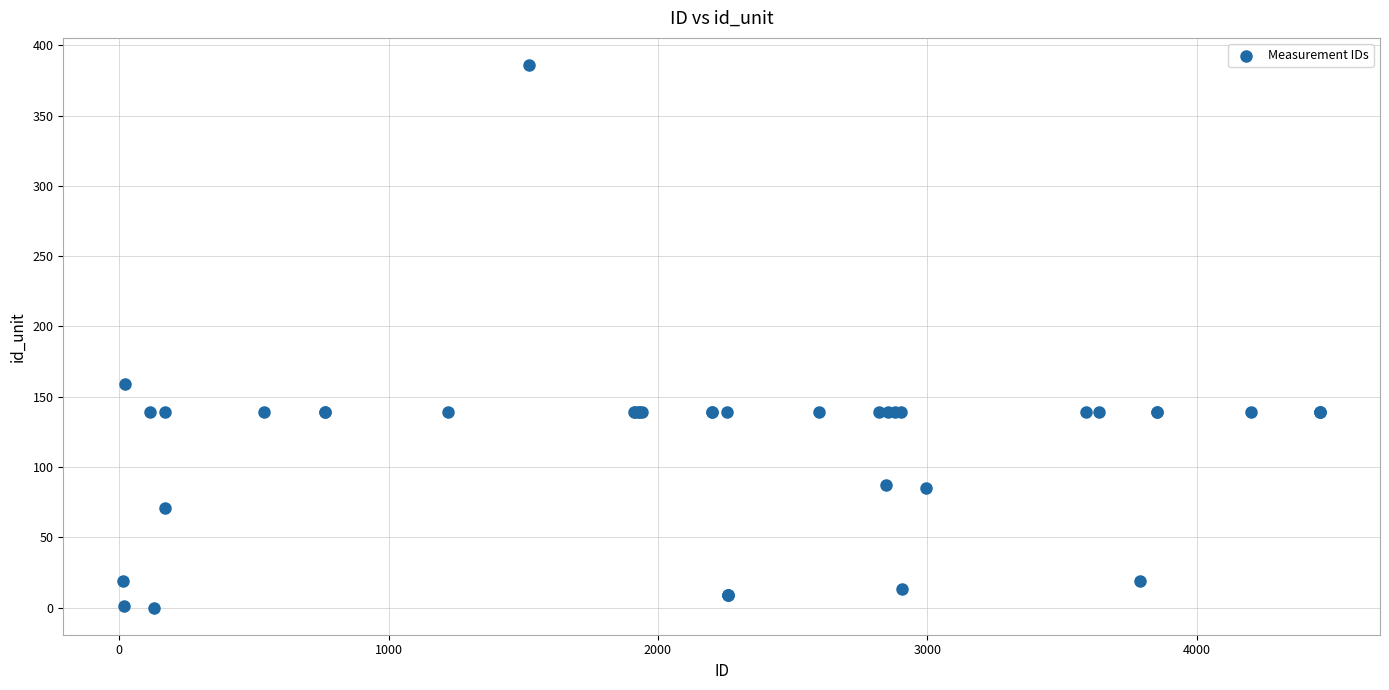

What Y value in the scatter plot is closest to 193?

159